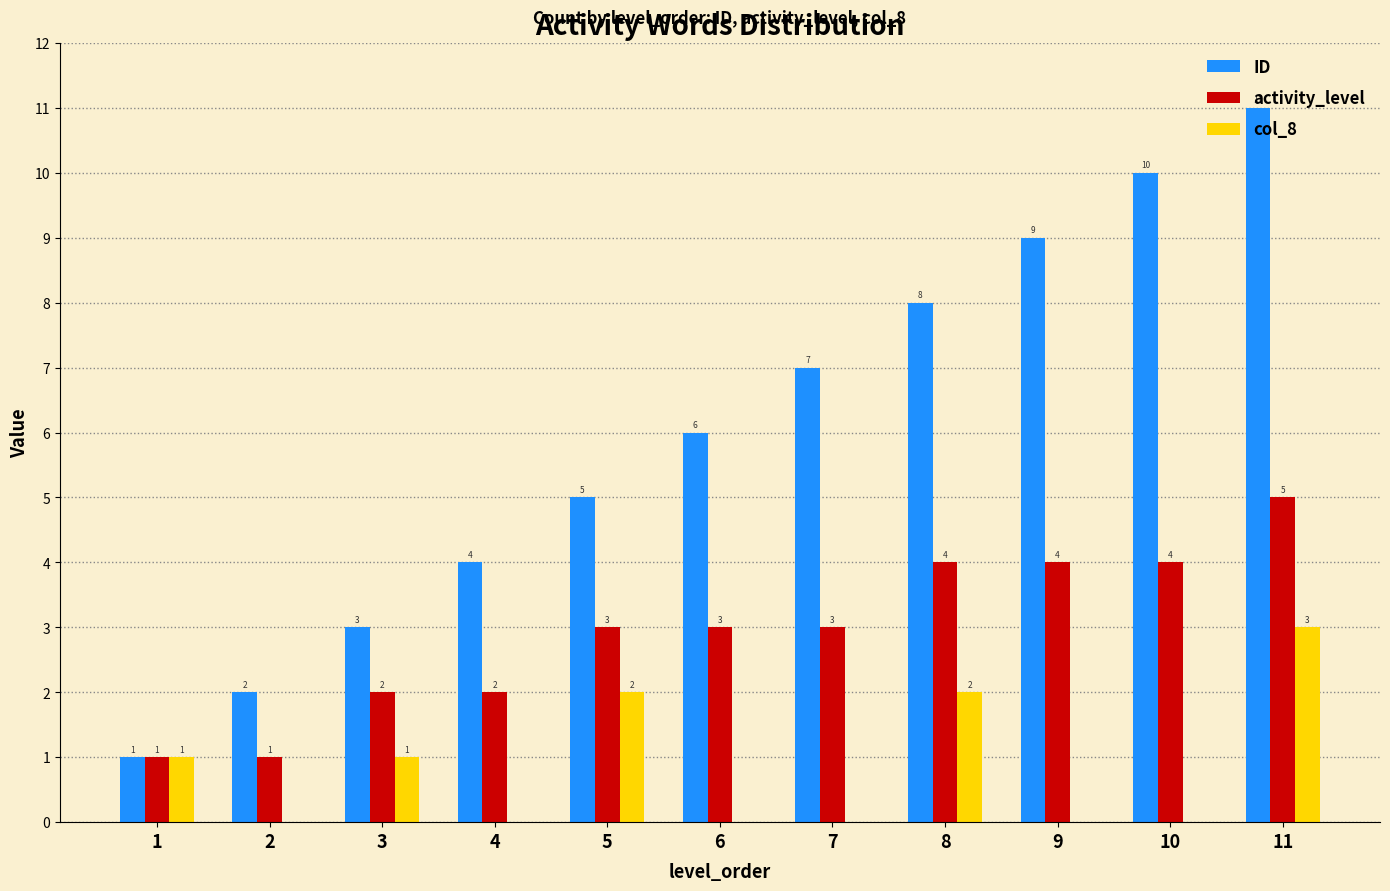

At which category is the sum across all series the highest?

11